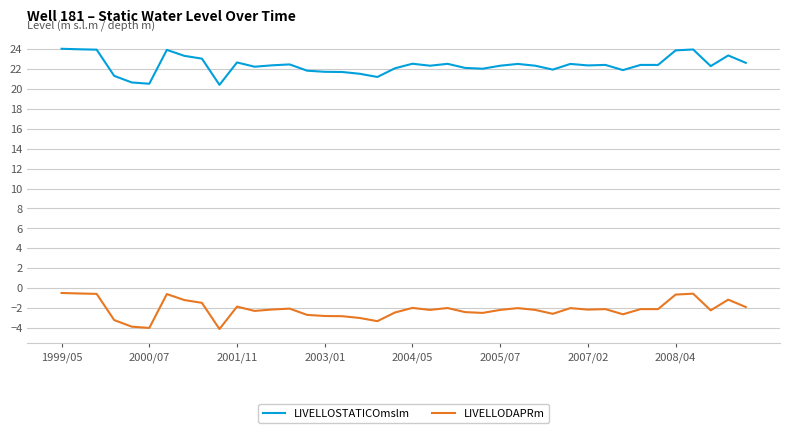

What is the maximum value shown in the chart?

24.0